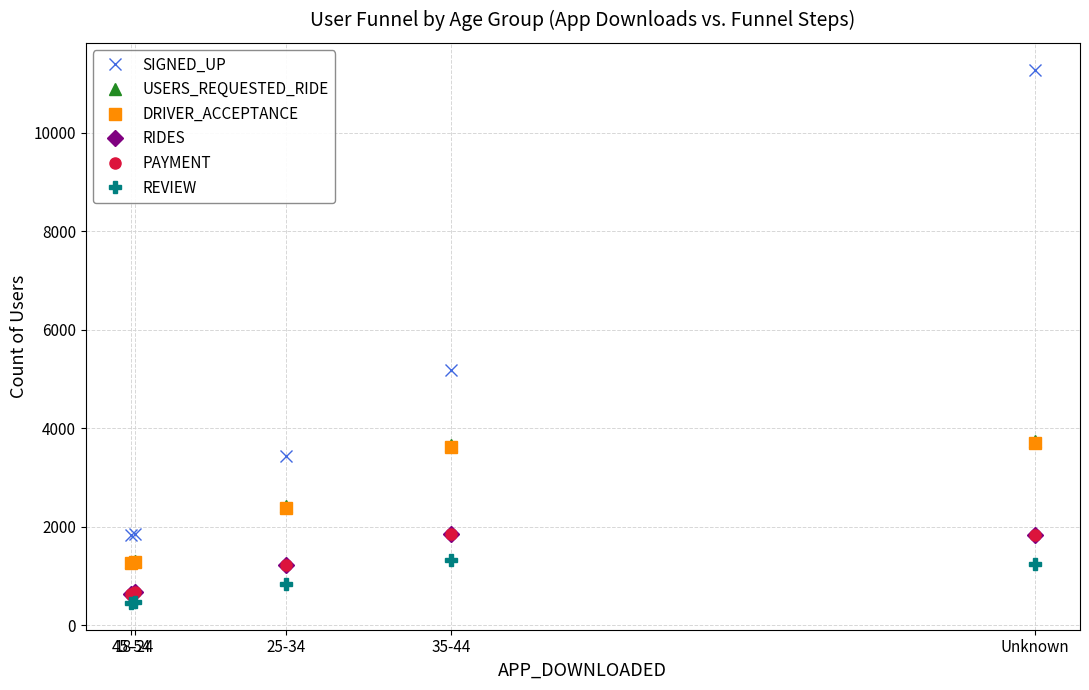

What is the label of the 1st point from the right?

Unknown